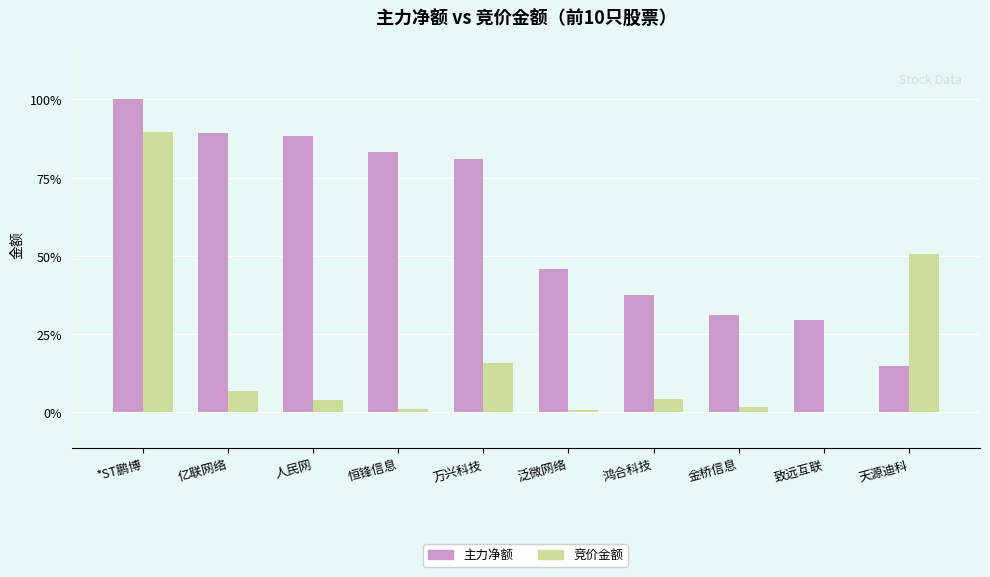

Between 恒锋信息 and 金桥信息, which series saw the biggest shift?

主力净额